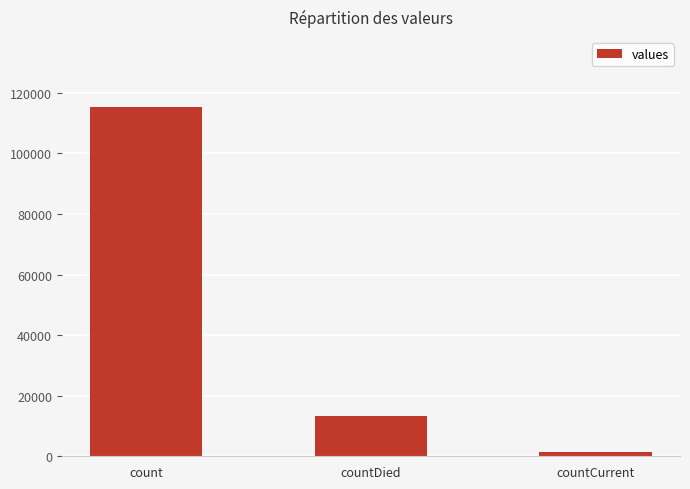

At which category does the chart reach its minimum across all series?

countCurrent